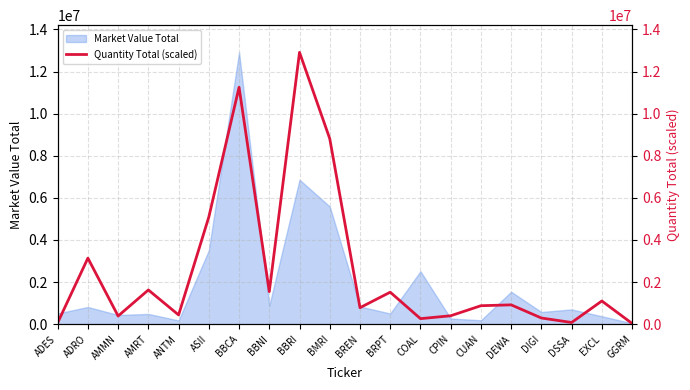

How many lines are shown in the chart?

1